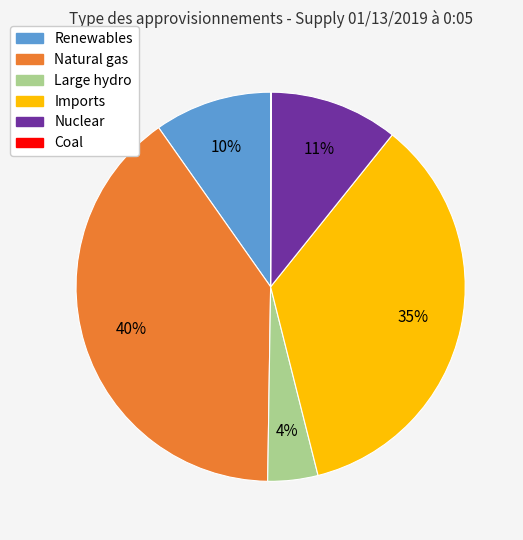

Is there any slice that represents more than half of the pie?

No